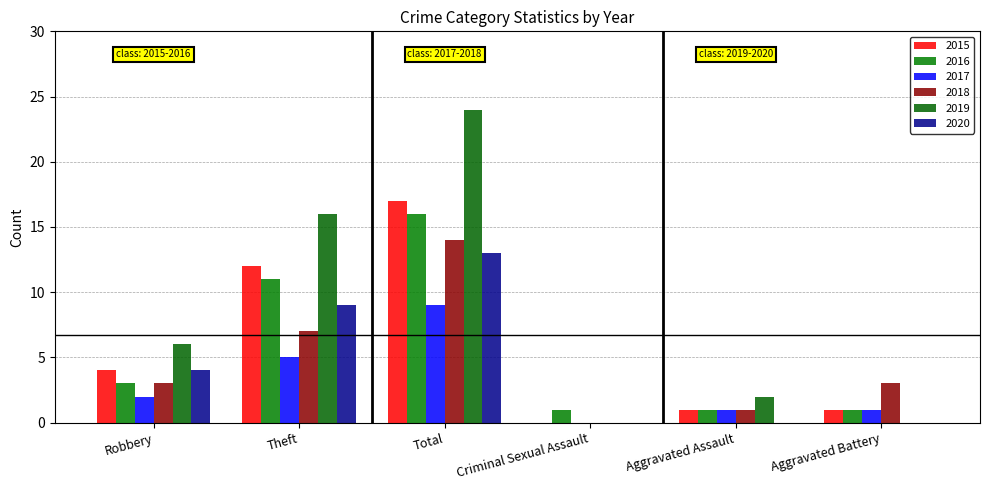

The 2017 series shows 12 at Total. True or false?

False